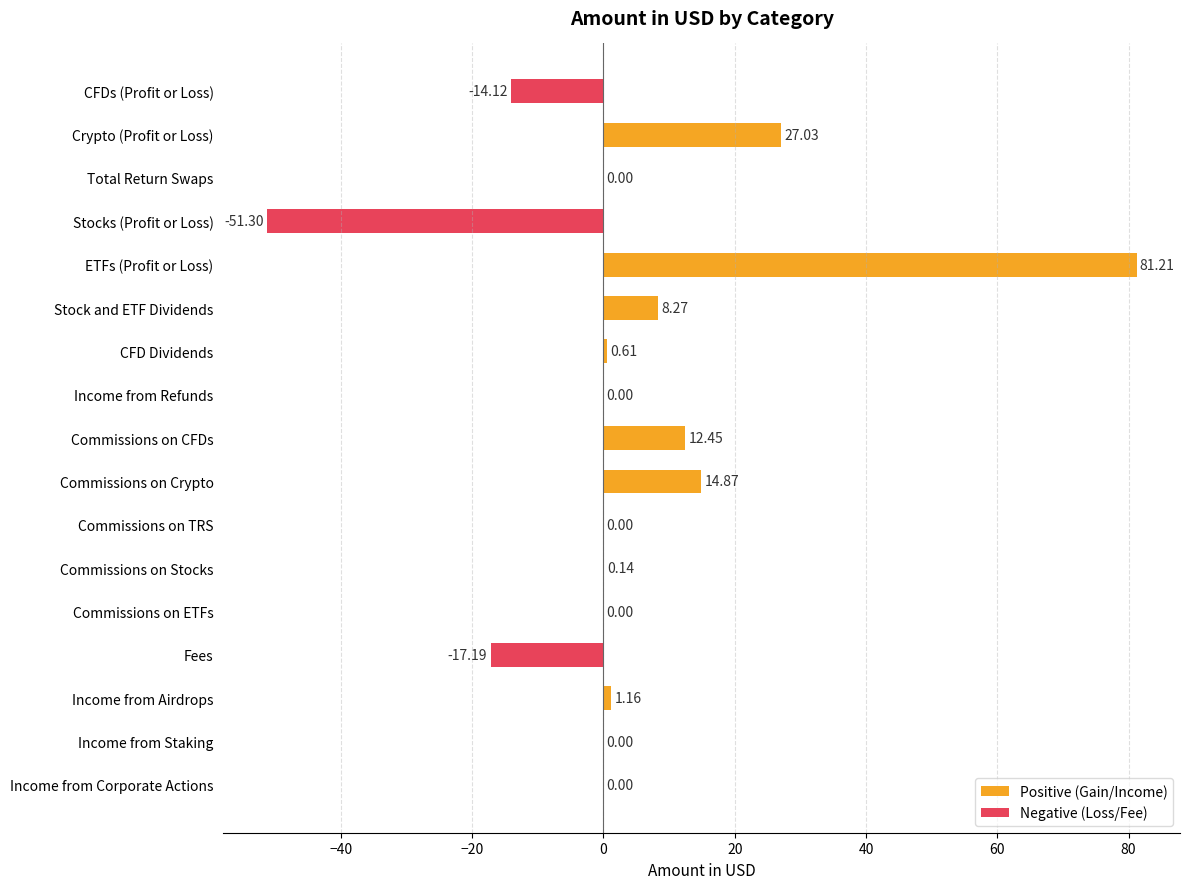

Rank the categories by value from lowest to highest.

Stocks (Profit or Loss), Fees, CFDs (Profit or Loss), Total Return Swaps, Income from Refunds, Commissions on TRS, Commissions on ETFs, Income from Staking, Income from Corporate Actions, Commissions on Stocks, CFD Dividends, Income from Airdrops, Stock and ETF Dividends, Commissions on CFDs, Commissions on Crypto, Crypto (Profit or Loss), ETFs (Profit or Loss)